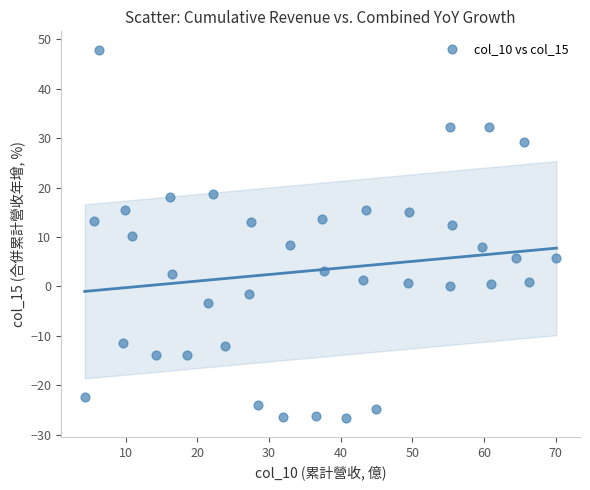

What is the range of X values (max minus min)?

65.8